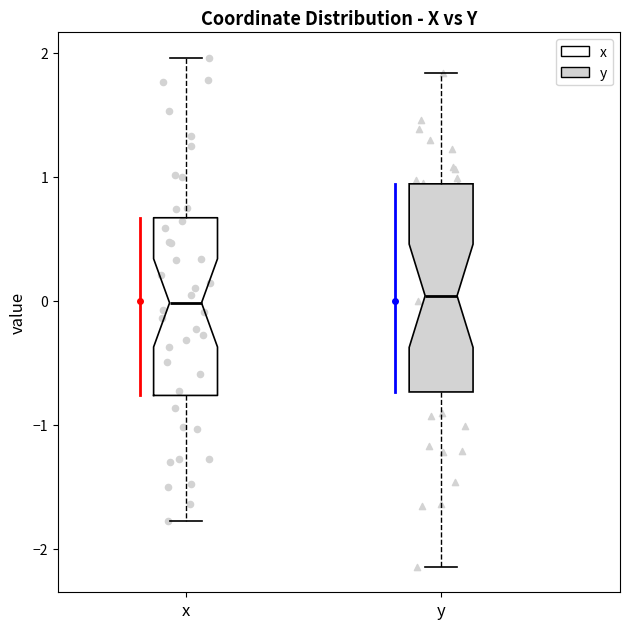

Which box is the tallest, from its lower edge to its upper edge?

y